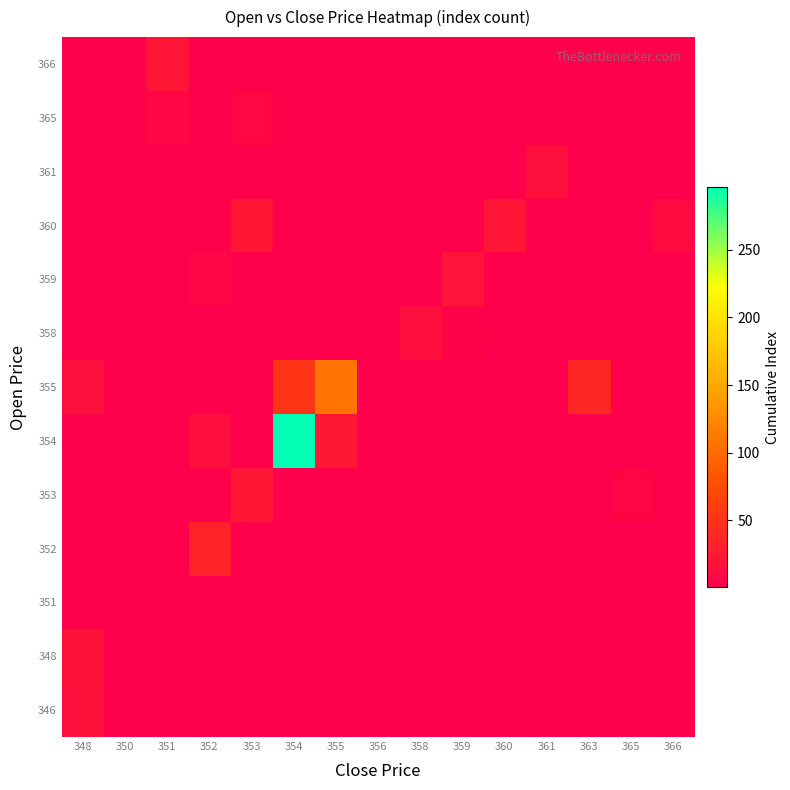

Reading left to right, what are all the values shown in this chart?

row_0: 18	0	0	0	0	0	0	0	0	0	0	0	0	0	0
row_1: 19	0	0	0	0	0	0	0	0	0	0	0	0	0	0
row_2: 0	0	0	1	0	0	0	2	0	0	0	0	0	0	0
row_3: 0	0	0	35	0	0	0	0	0	0	0	0	0	0	0
row_4: 0	3	0	0	24	0	0	0	0	0	0	0	0	7	0
row_5: 0	0	0	15	0	296	25	0	0	0	0	0	0	0	0
row_6: 17	0	0	0	0	53	108	0	0	0	0	0	38	0	0
row_7: 0	0	0	0	0	0	0	0	15	5	0	0	0	0	0
row_8: 0	0	0	6	0	0	0	0	0	20	0	0	0	0	0
row_9: 0	0	0	0	23	0	0	0	0	0	22	0	0	0	12
row_10: 0	0	0	0	0	0	0	0	0	0	0	16	0	0	0
row_11: 0	0	8	0	10	0	0	0	0	0	0	0	0	0	0
row_12: 0	0	22	0	0	0	0	0	0	0	0	0	0	0	0